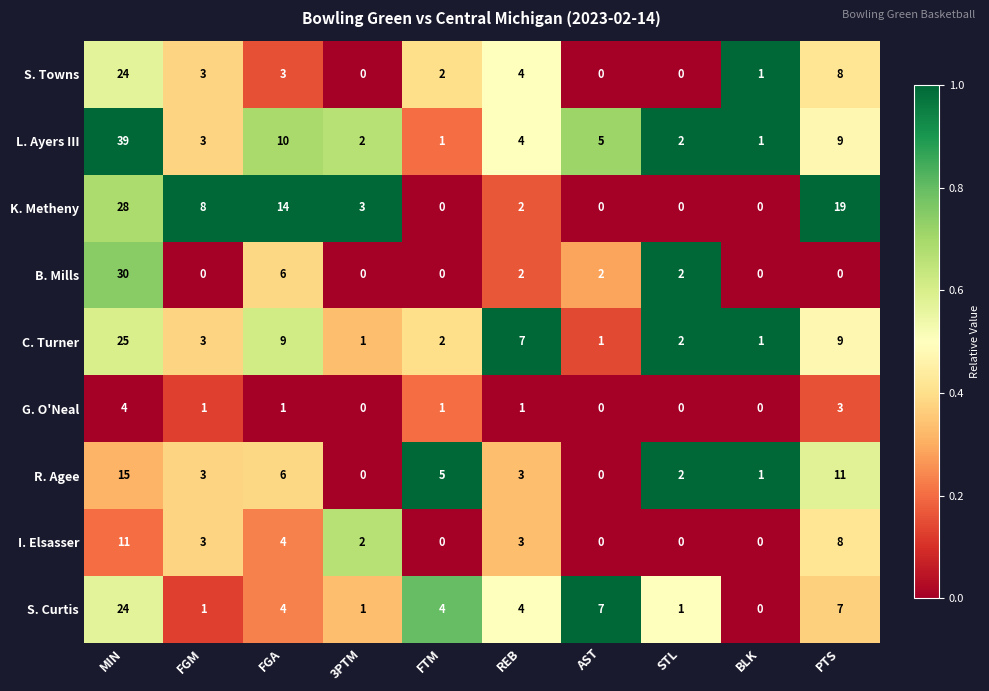

Which series changed the most between FGM and FTM?

K. Metheny